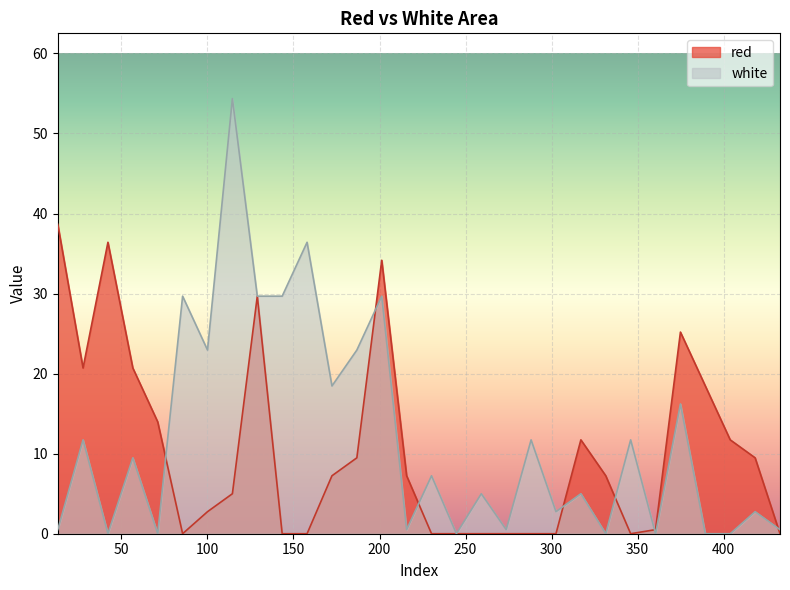

Reading left to right, what are all the values shown in this chart?

red: 13.0165=38.7	27.7=20.7	42.1665=36.4	56.6335=20.7	71.1=14.0	85.5665=0.0	100.0335=2.8	114.5=5.0	128.9665=29.7	143.4335=0.0	157.9=0.0	172.3665=7.2	186.8335=9.5	201.3=34.2	215.7665=7.2	230.2335=0.0	244.7=0.0	259.1665=0.0	273.6335=0.0	288.1=0.0	302.5665=0.0	317.0335=11.7	331.5=7.2	345.9665=0.0	360.4335=0.5	374.9=25.2	389.3665=18.5	403.8335=11.7	418.3=9.5	432.7665=0.0
white: 13.0165=0.5	27.7=11.7	42.1665=0.0	56.6335=9.5	71.1=0.0	85.5665=29.7	100.0335=22.9	114.5=54.4	128.9665=29.7	143.4335=29.7	157.9=36.4	172.3665=18.5	186.8335=22.9	201.3=29.7	215.7665=0.5	230.2335=7.2	244.7=0.0	259.1665=5.0	273.6335=0.5	288.1=11.7	302.5665=2.8	317.0335=5.0	331.5=0.0	345.9665=11.7	360.4335=0.0	374.9=16.2	389.3665=0.0	403.8335=0.0	418.3=2.8	432.7665=0.5